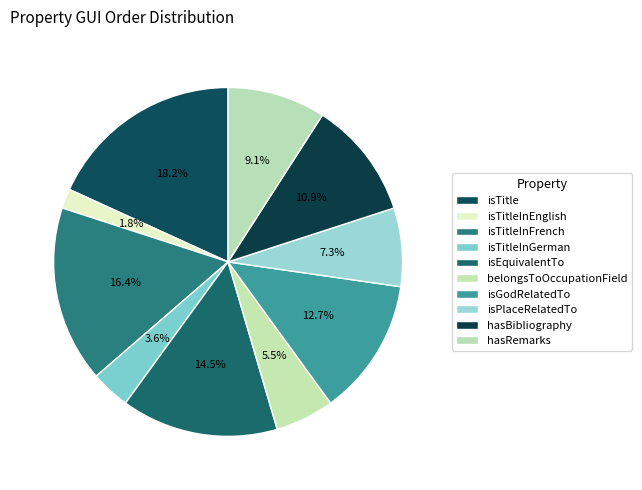

To the nearest percent, what is the difference between the largest and smallest slice percentages?

16%